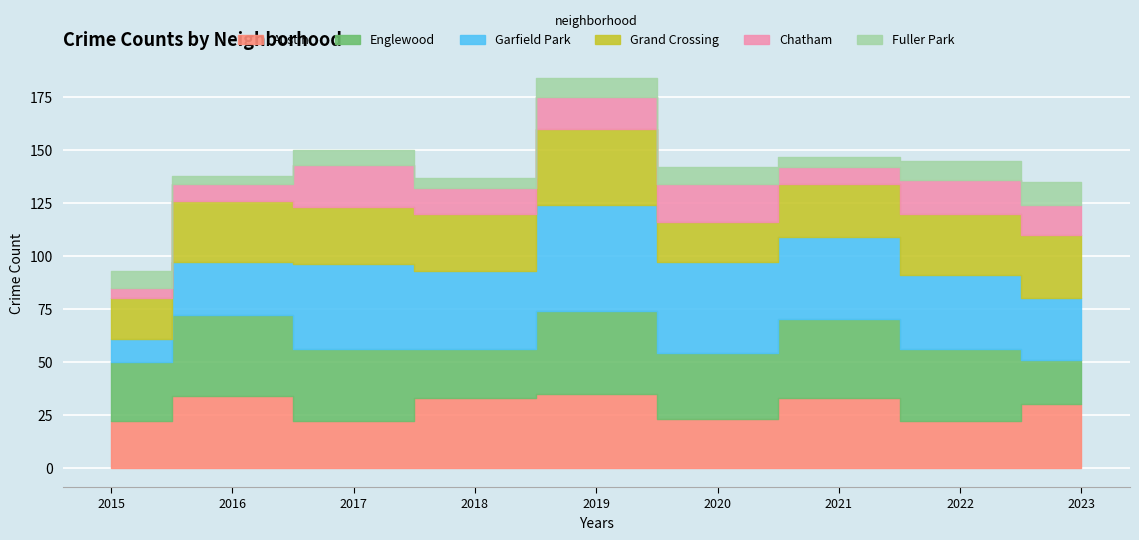

At which label does Englewood first exceed 34?

2016